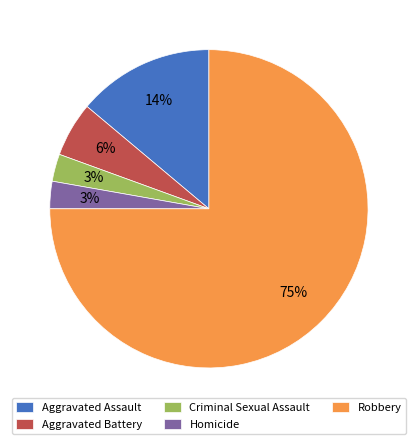

To the nearest percent, what is the average slice percentage?

20%